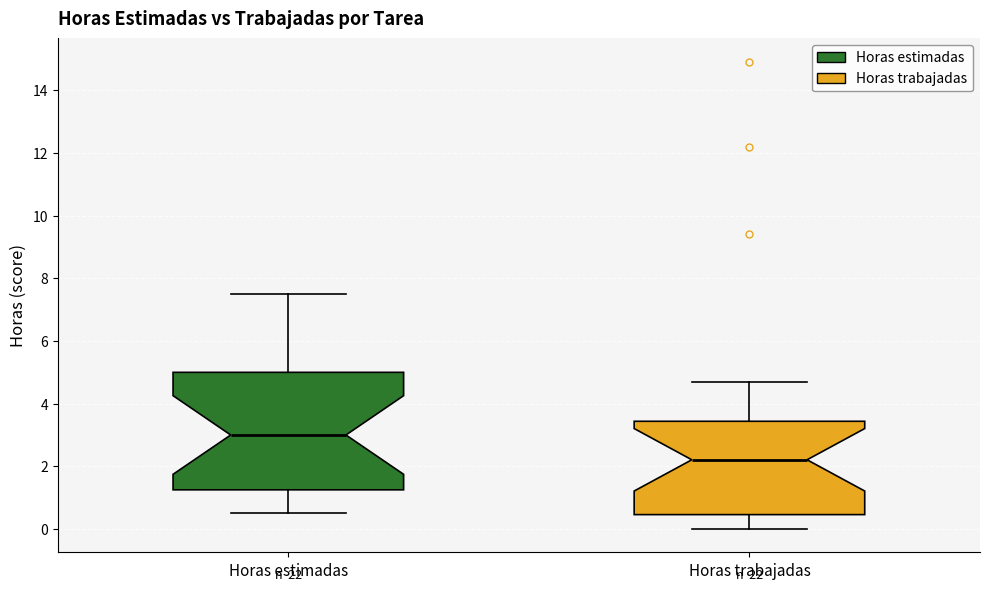

Which box has the highest median line?

Horas estimadas